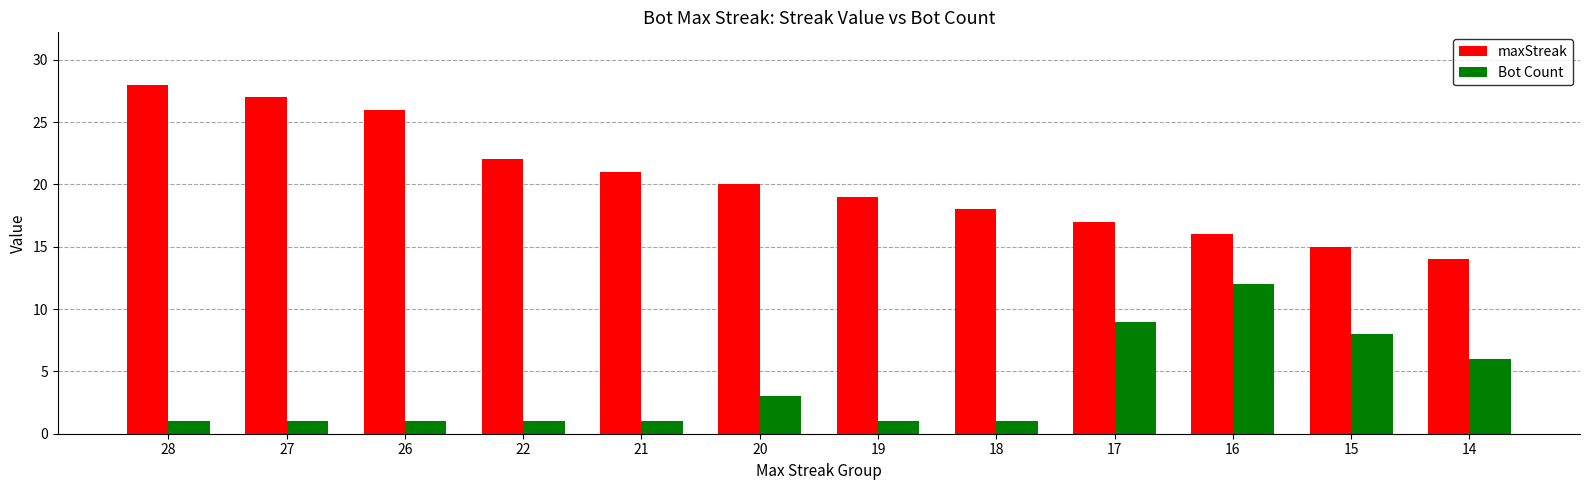

At how many categories does at least one series exceed 10?

12